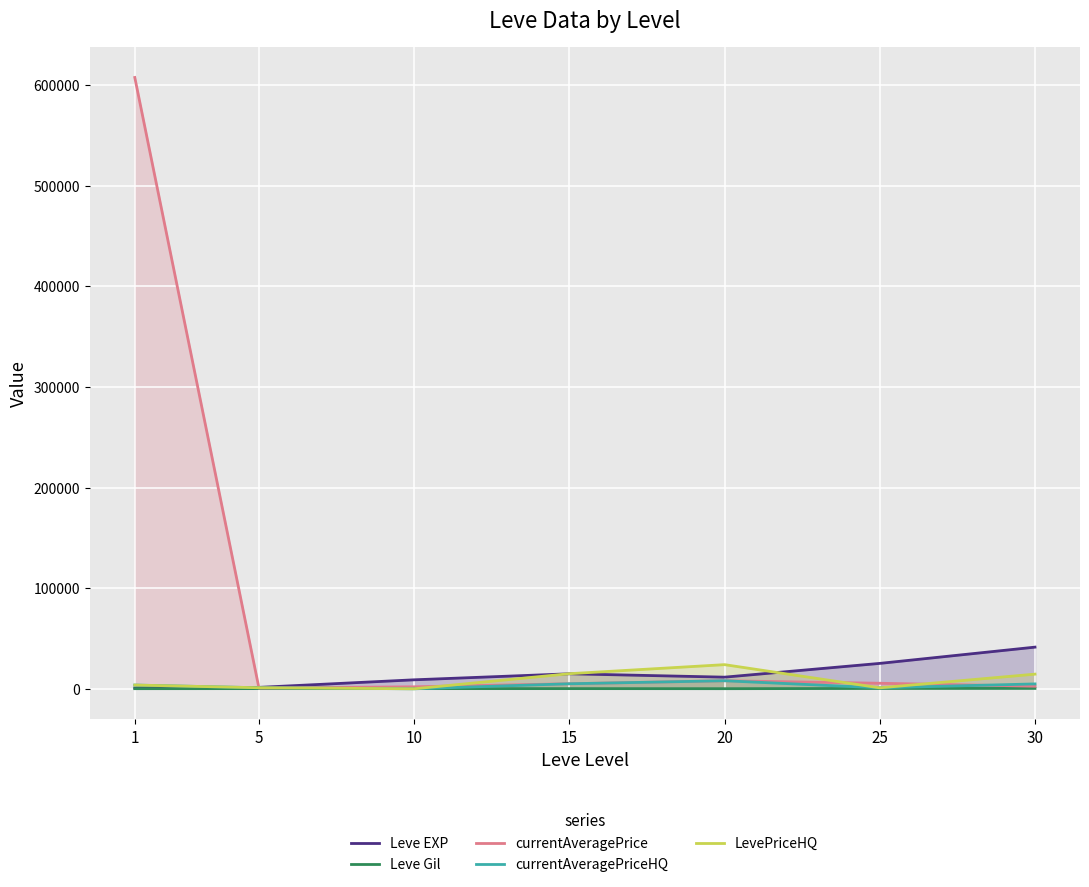

What is the sum of all Leve EXP values?

104290.0